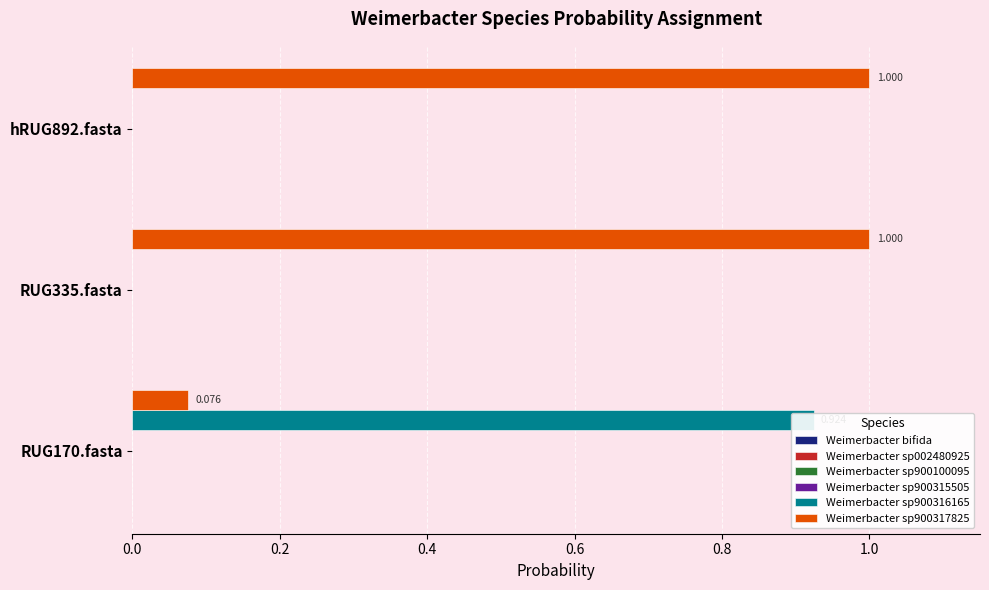

Does the chart contain any negative values?

No